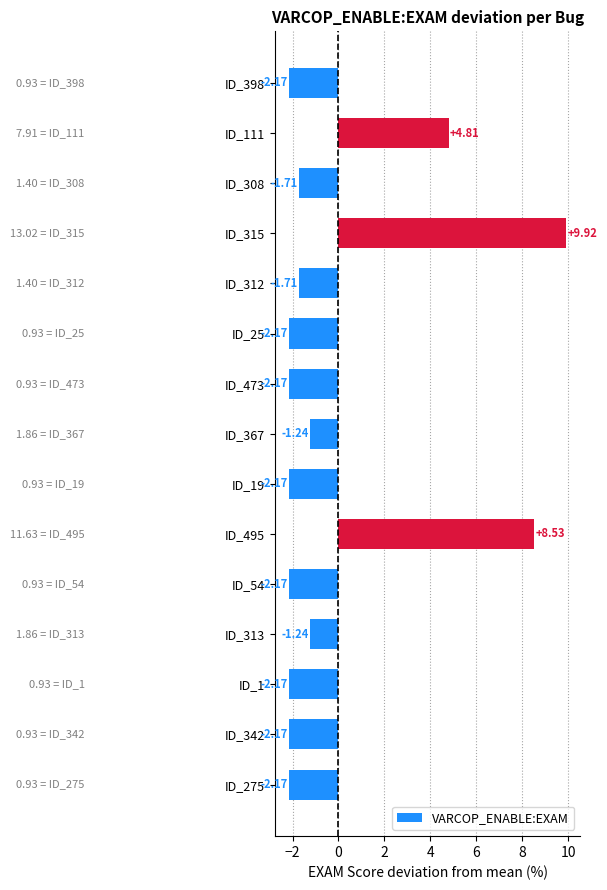

Does the chart contain stacked bars?

No